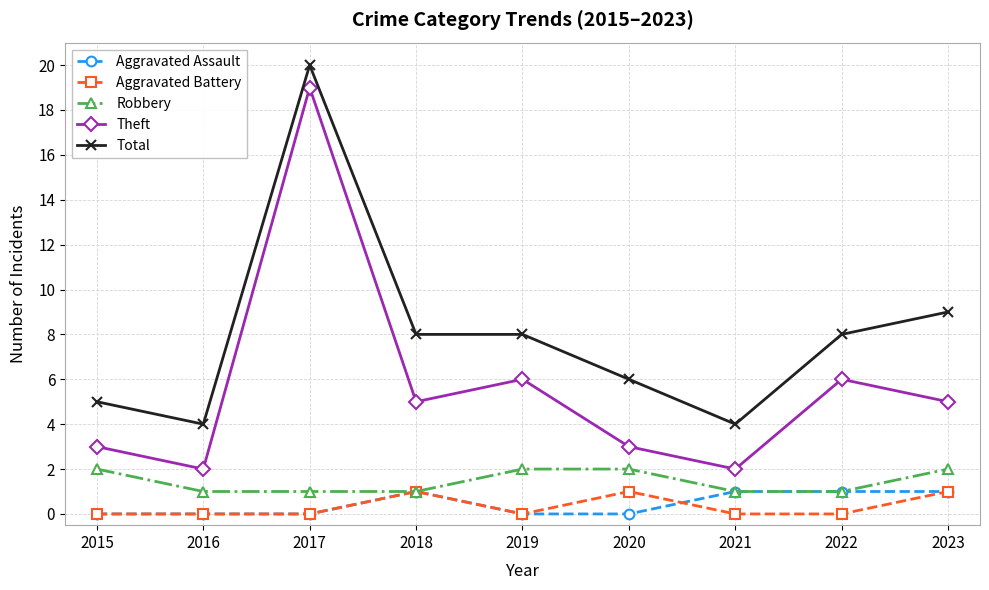

How many lines are shown in the chart?

5